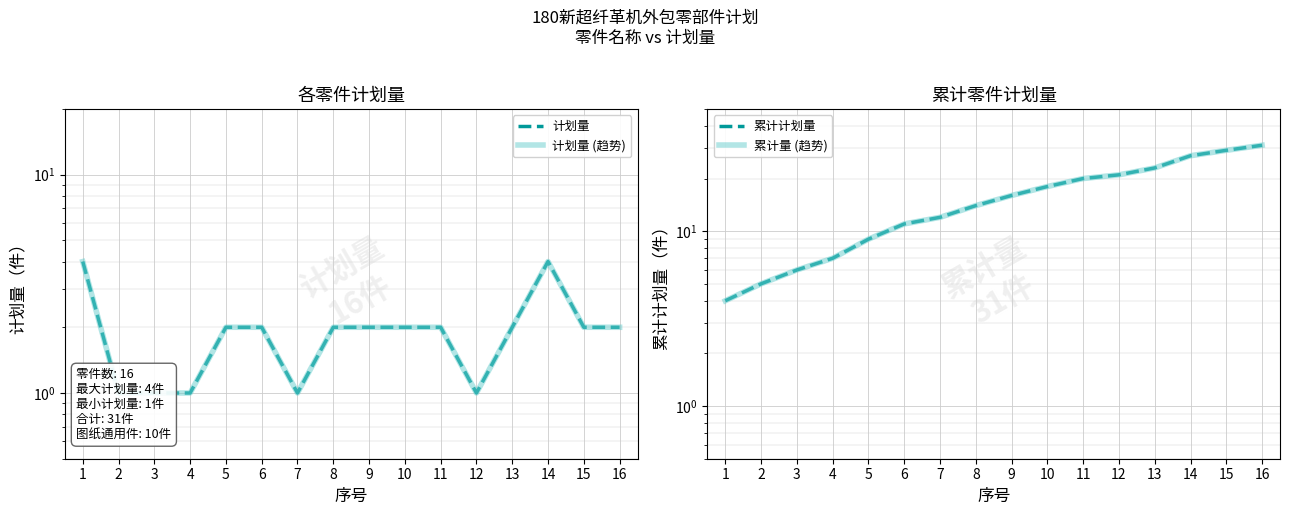

What is the difference between the second highest and minimum values in the 计划量 series?

3